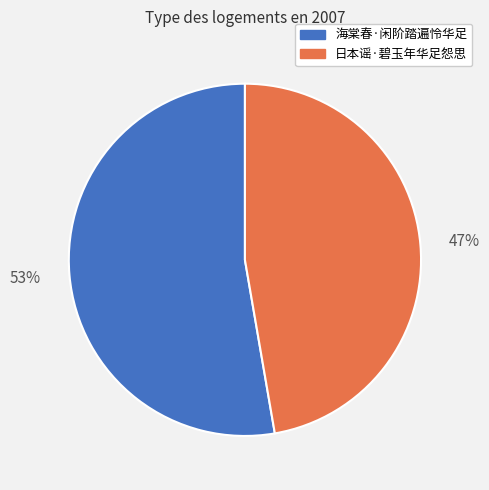

What is the largest slice in the pie chart?

海棠春·闲阶踏遍怜华足